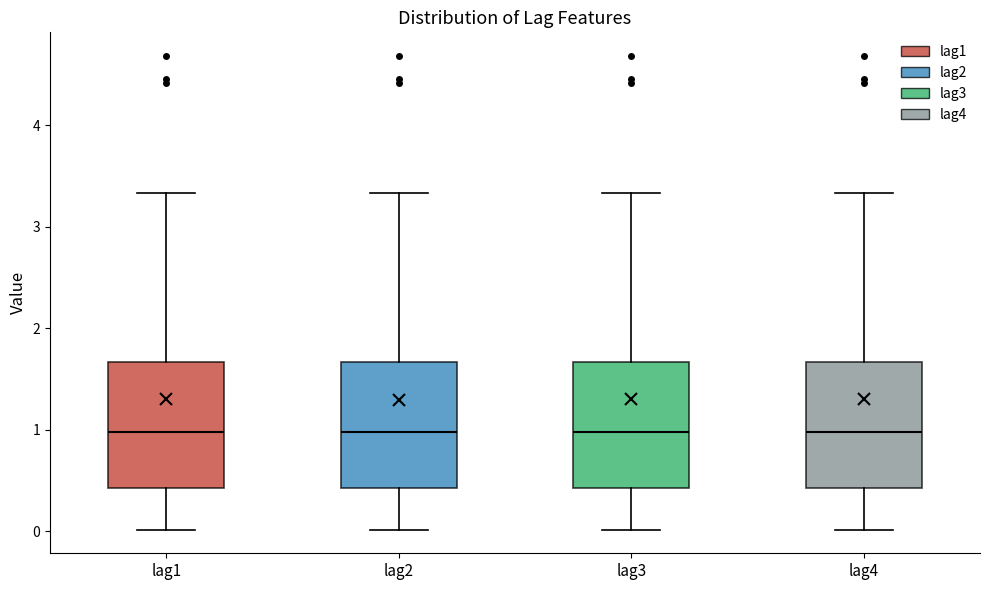

Reading left to right, read every box against the y-axis: the position of its median line, the range the box covers, and the ends of its whiskers. The values are not printed on the chart, so give them approximately, as read against the axis.

lag1: median 1.0, box 0.4 to 1.7, whiskers 0.0 to 3.3
lag2: median 1.0, box 0.4 to 1.7, whiskers 0.0 to 3.3
lag3: median 1.0, box 0.4 to 1.7, whiskers 0.0 to 3.3
lag4: median 1.0, box 0.4 to 1.7, whiskers 0.0 to 3.3